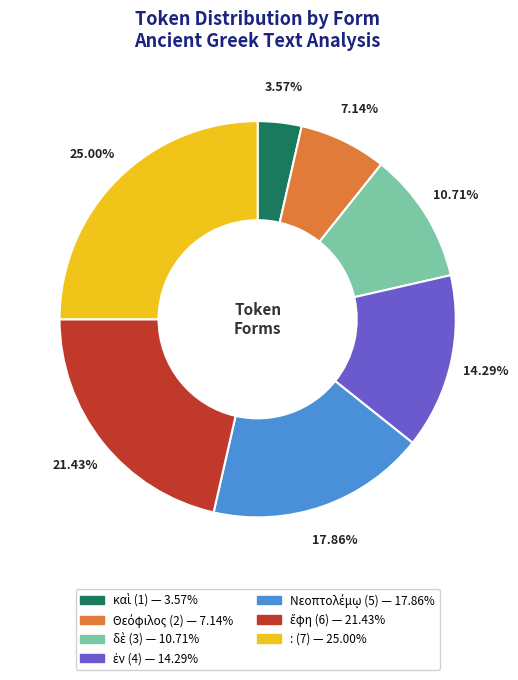

Which slice is the largest?

: